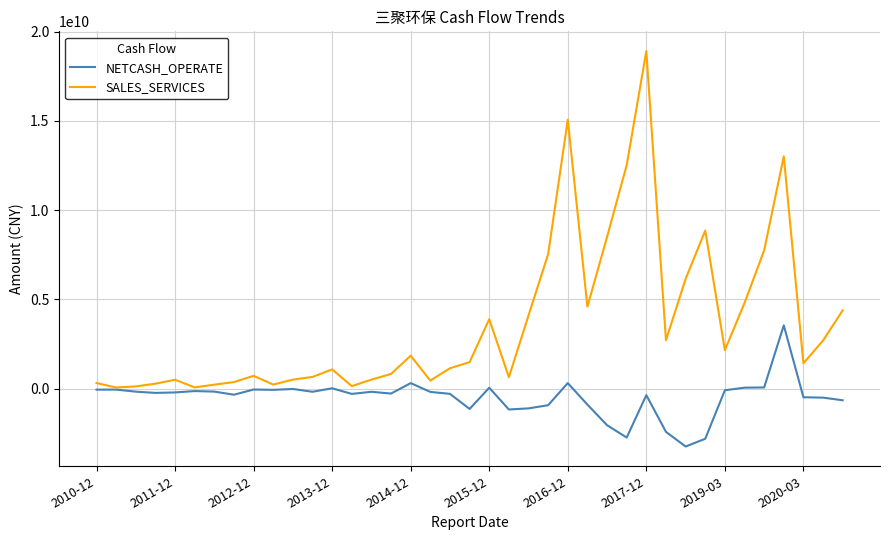

Rank the series by their maximum value, from lowest to highest.

NETCASH_OPERATE, SALES_SERVICES